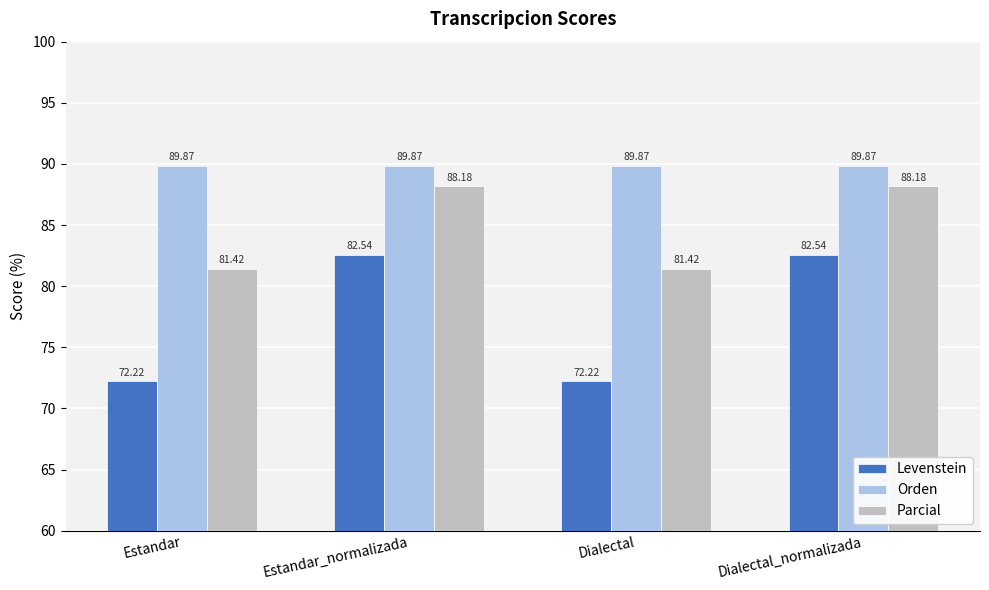

Is the value of Parcial at Estandar_normalizada greater than the value of Levenstein at Dialectal_normalizada?

Yes